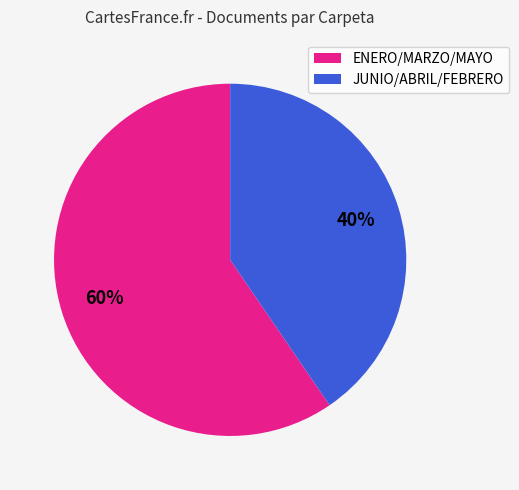

To the nearest percent, what is the combined percentage of ENERO/MARZO/MAYO and JUNIO/ABRIL/FEBRERO?

100%